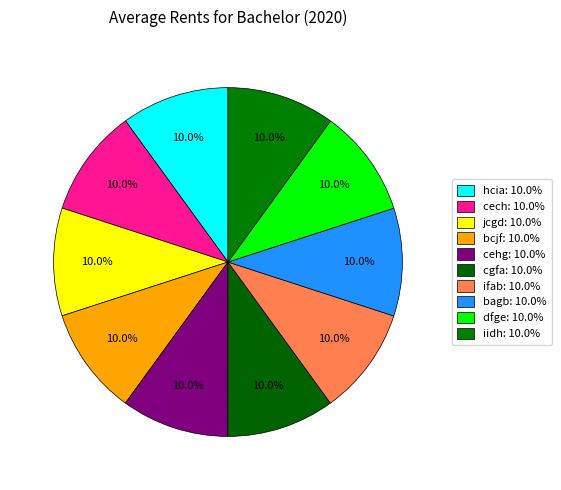

What percentage do cehg and bagb together represent?

20.0%